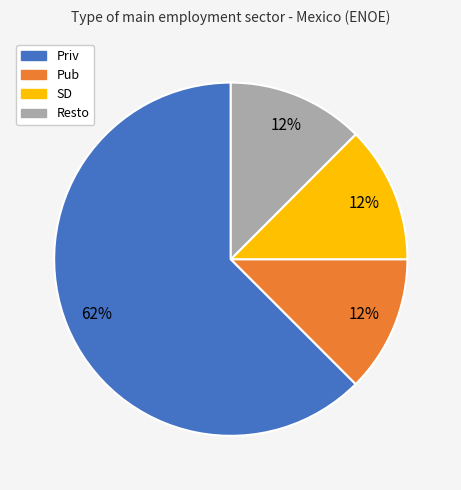

To the nearest percent, what is the average slice percentage?

25%